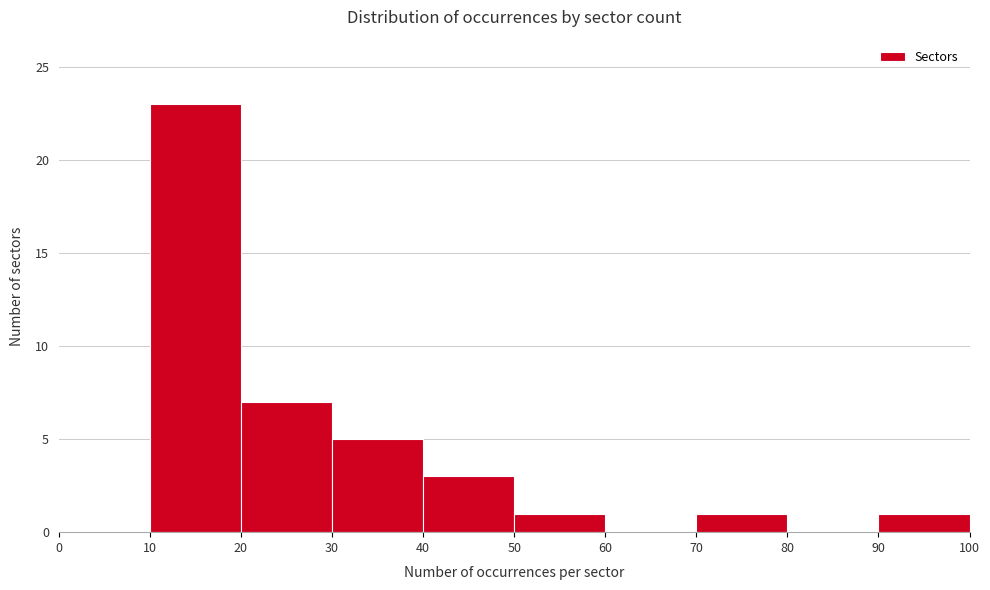

Reading left to right, list every bar in this chart as the range it spans on the x-axis followed by its height. The values are not printed on the chart, so give them approximately, as read against the axis.

0 to 10: 0
10 to 20: 23
20 to 30: 7
30 to 40: 5
40 to 50: 3
50 to 60: 1
60 to 70: 0
70 to 80: 1
80 to 90: 0
90 to 100: 1